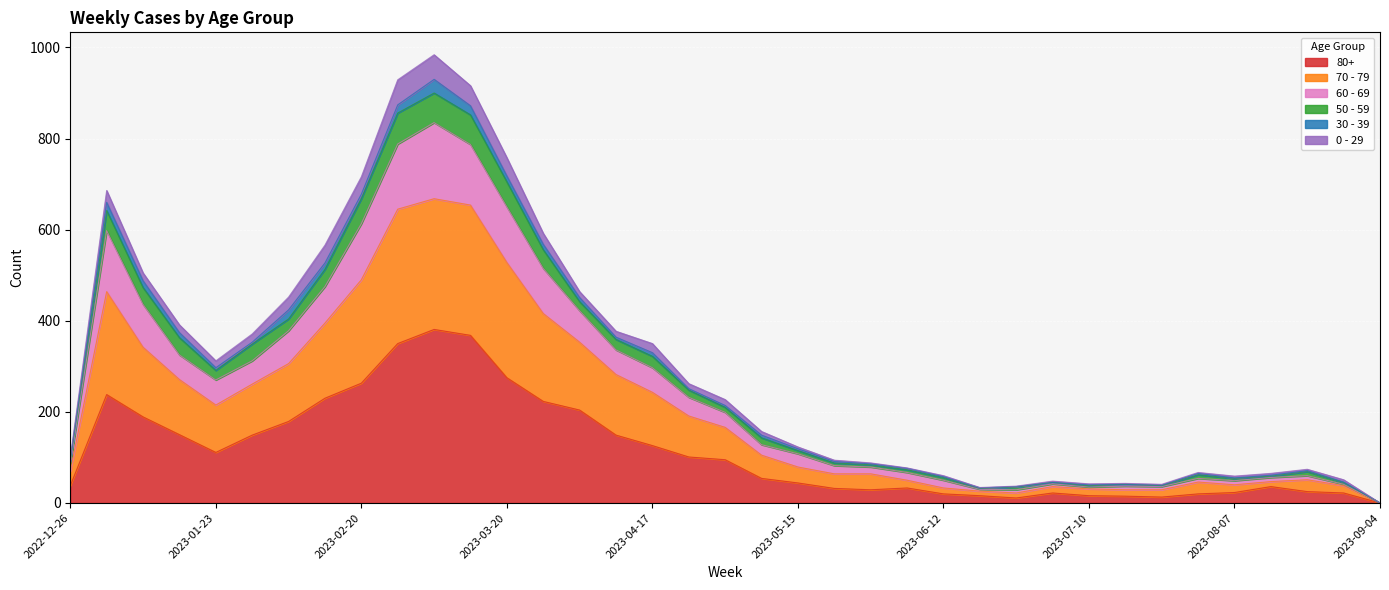

Which has a higher value, 2023-04-17 or 2023-01-16?

2023-01-16